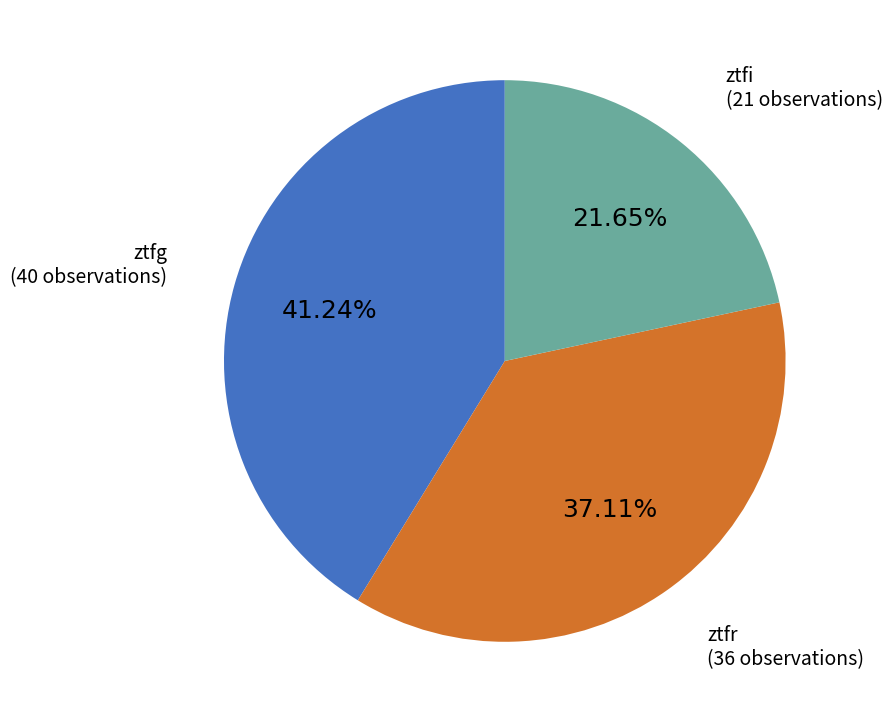

Is there a majority slice in this chart?

No